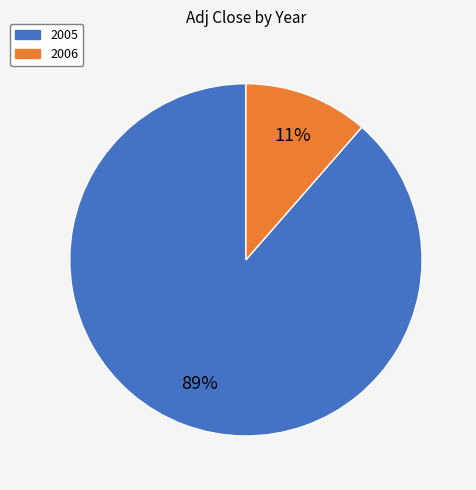

Is there any slice that represents more than half of the pie?

Yes